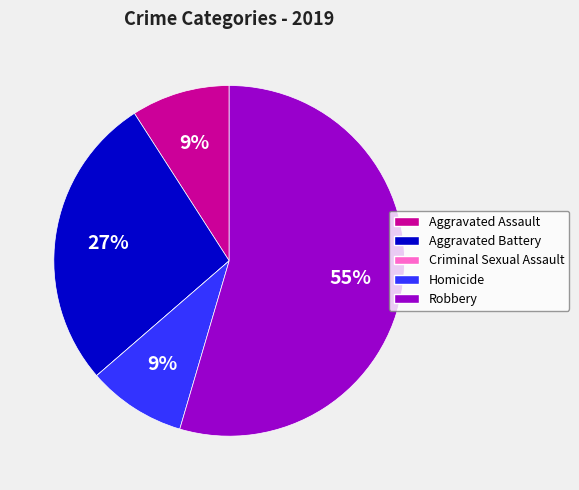

True or false: Homicide accounts for 22% of the total.

False